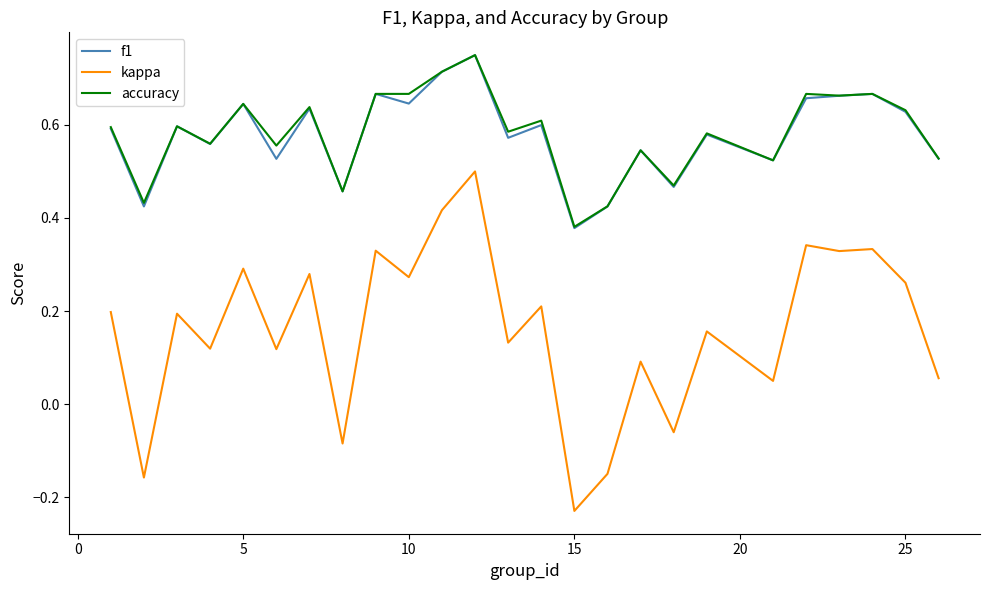

True or false: accuracy has more than 0 interior local peaks.

True